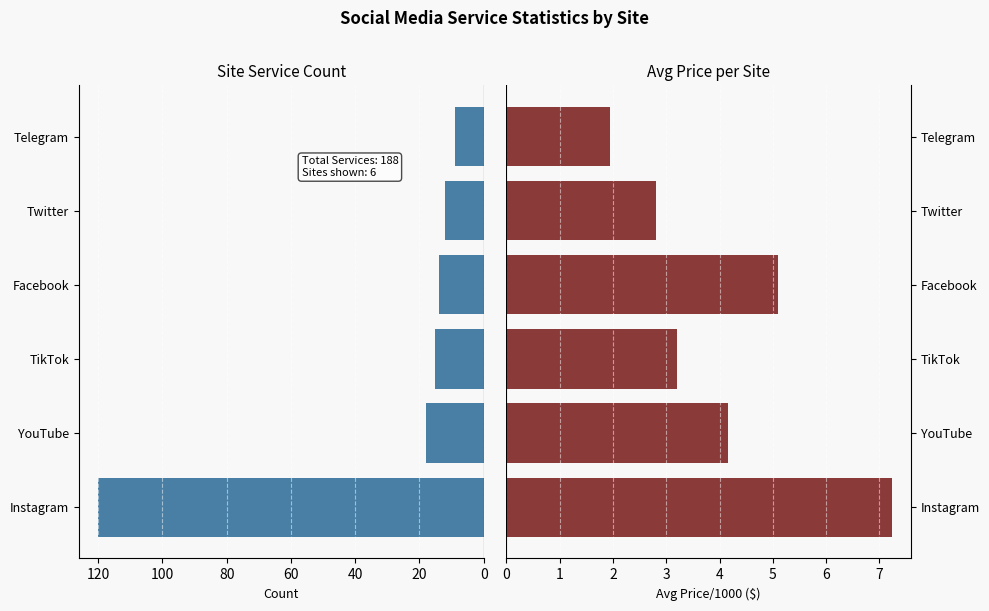

How many bars are there in each group?

2